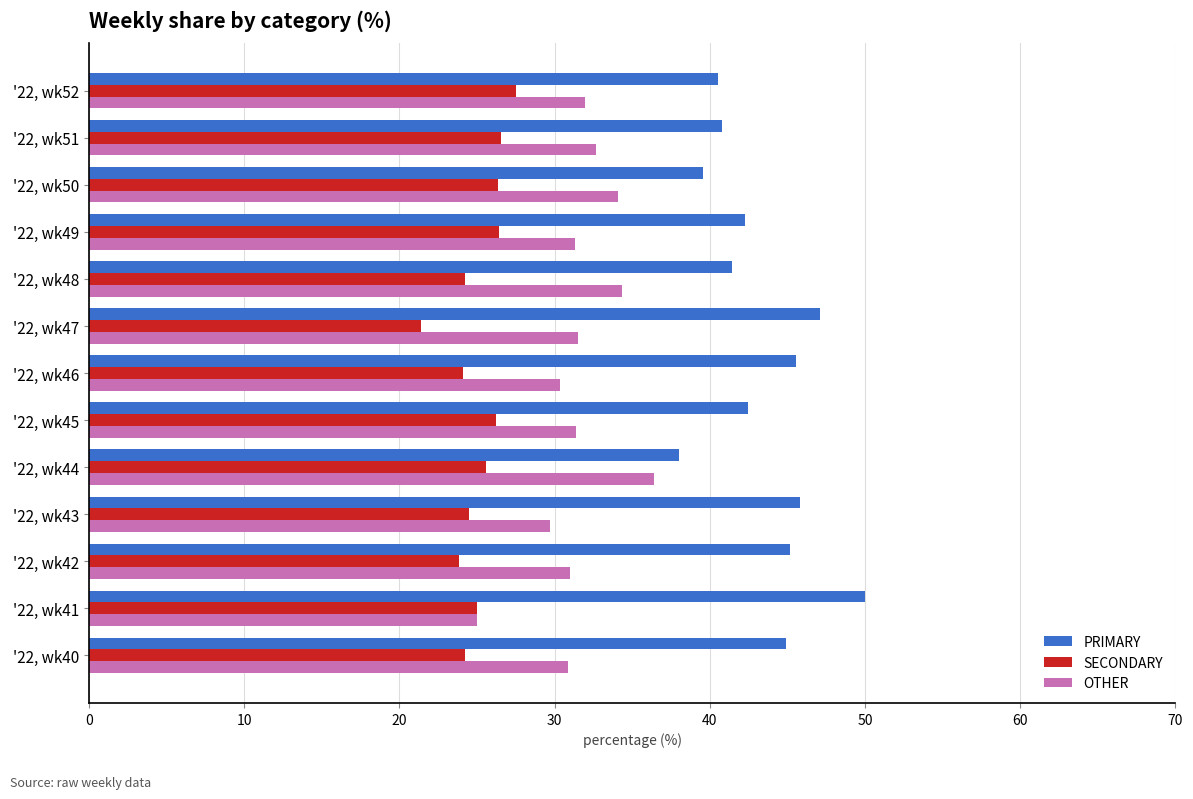

Rank the series by their maximum value, from lowest to highest.

SECONDARY, OTHER, PRIMARY